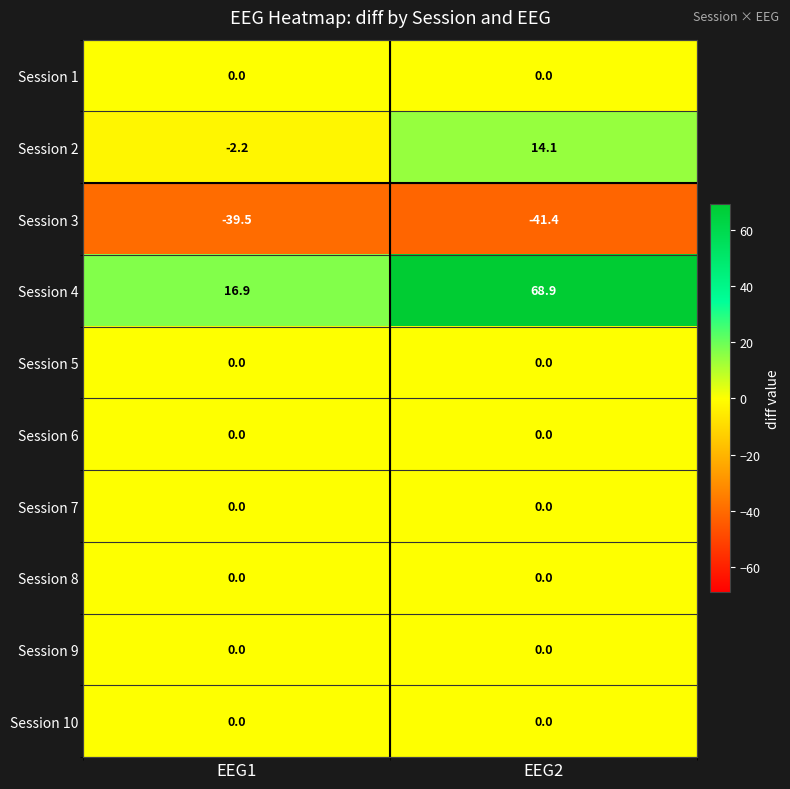

Where does the Session 4 series first go above 68?

EEG2